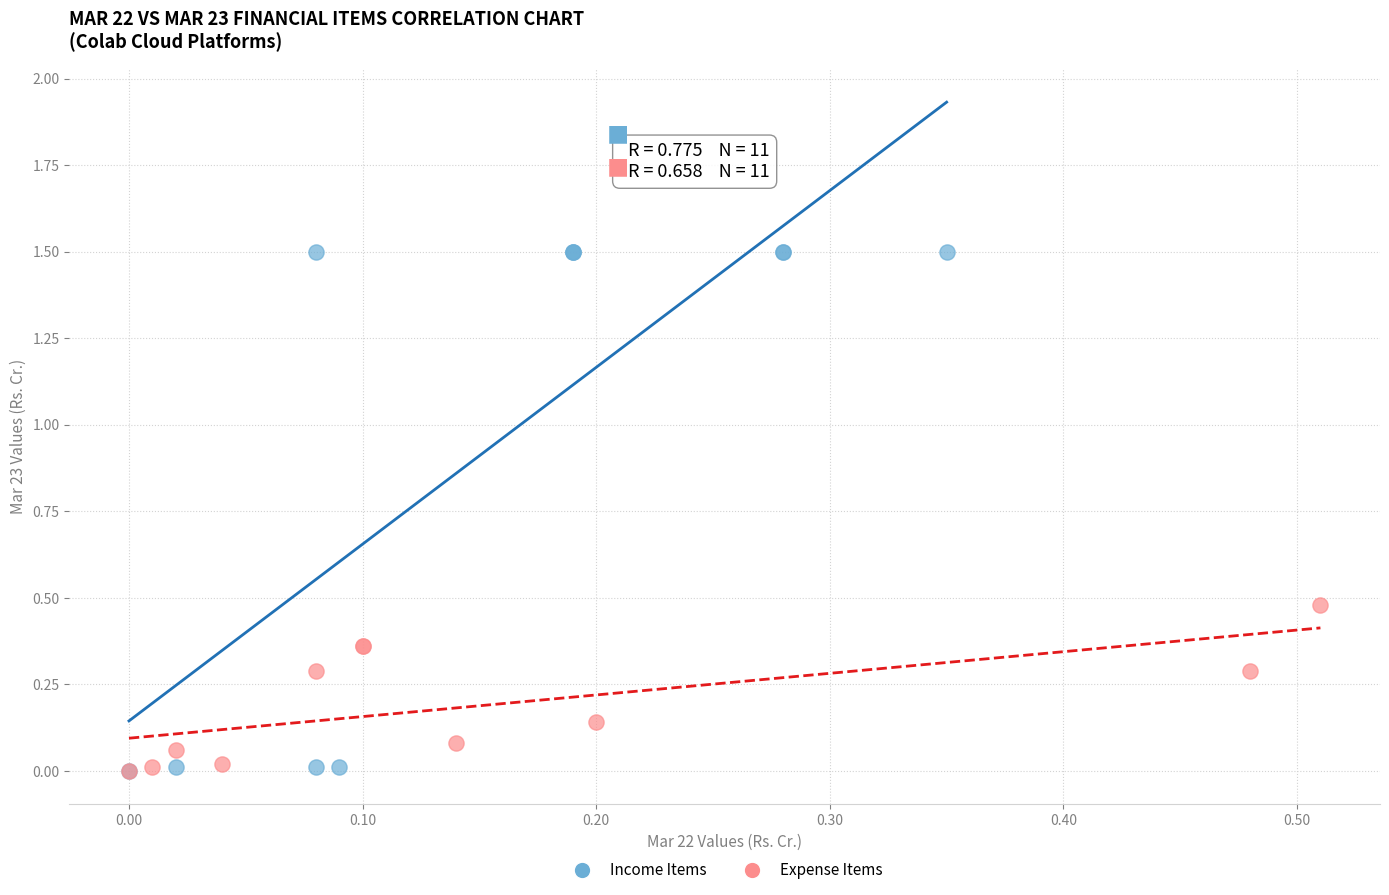

Which series has the widest spread of Y values?

Income Items